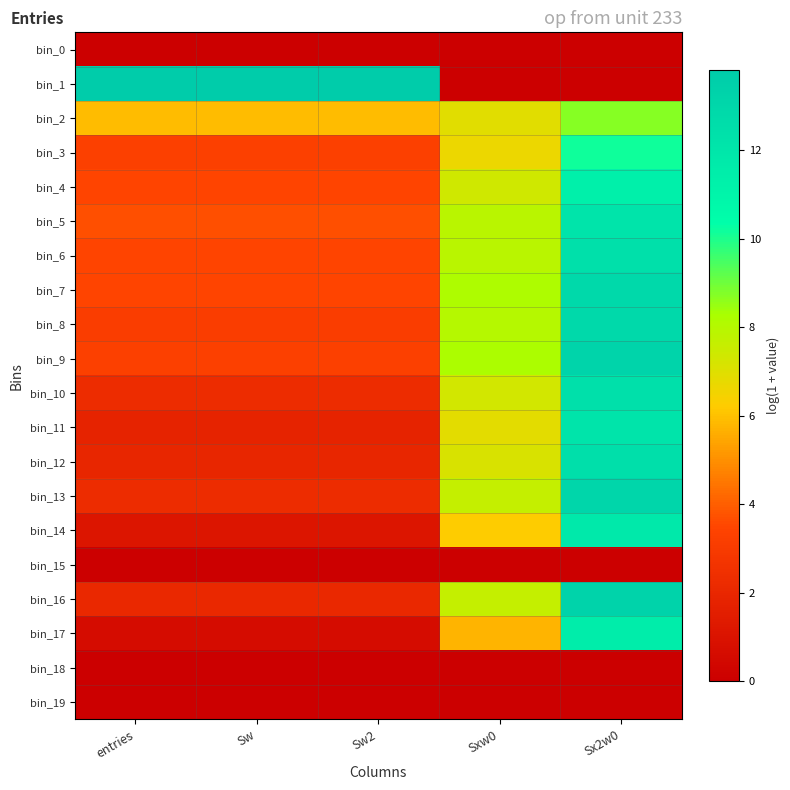

Which series changed the most between Sw and Sx2w0?

bin_1